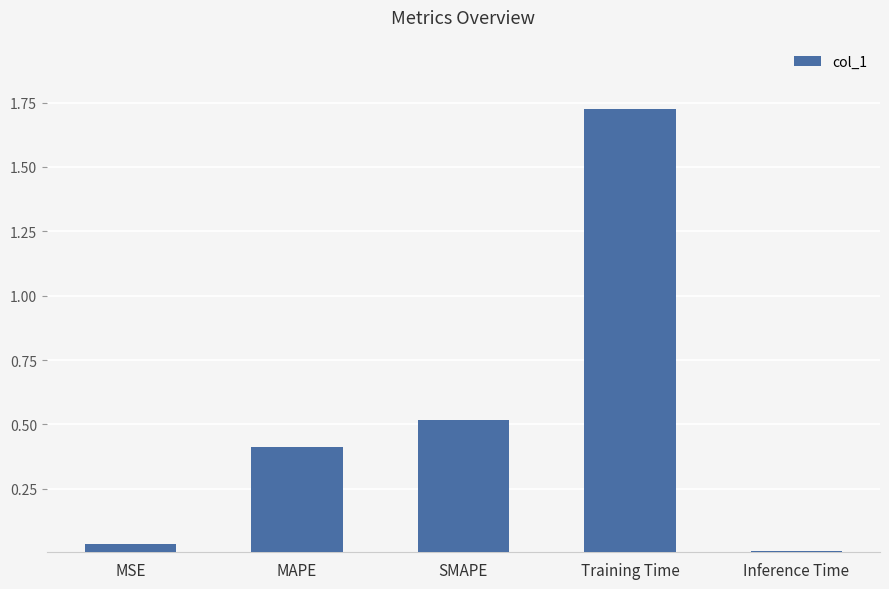

Rank the categories by value from lowest to highest.

Inference Time, MSE, MAPE, SMAPE, Training Time